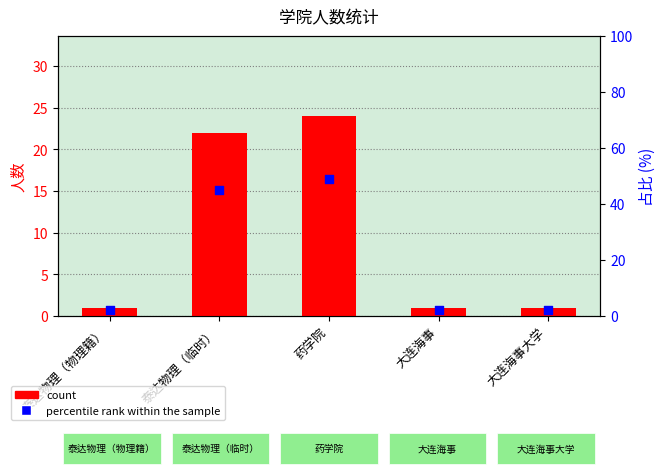

Which series contains the lowest Y value?

count